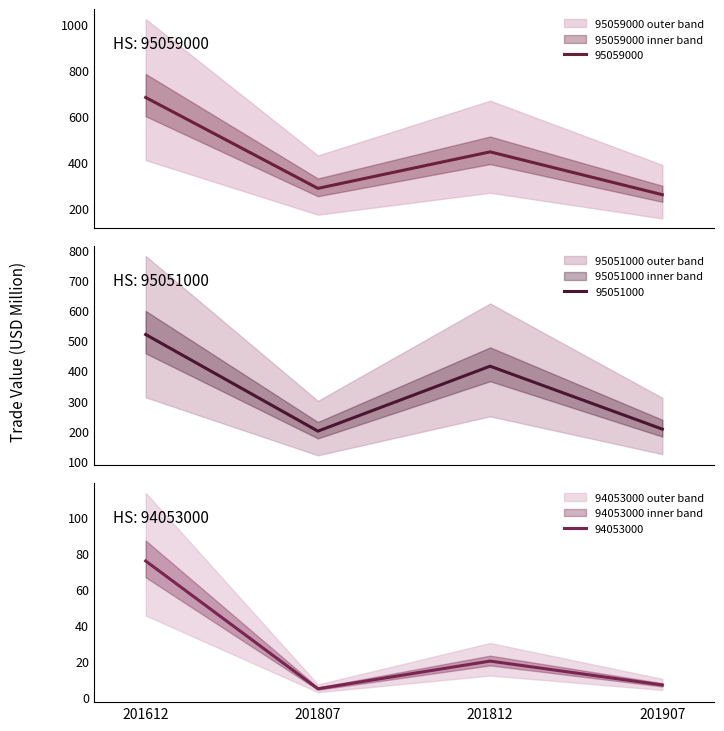

At which category does 95059000 reach its first local peak?

201812